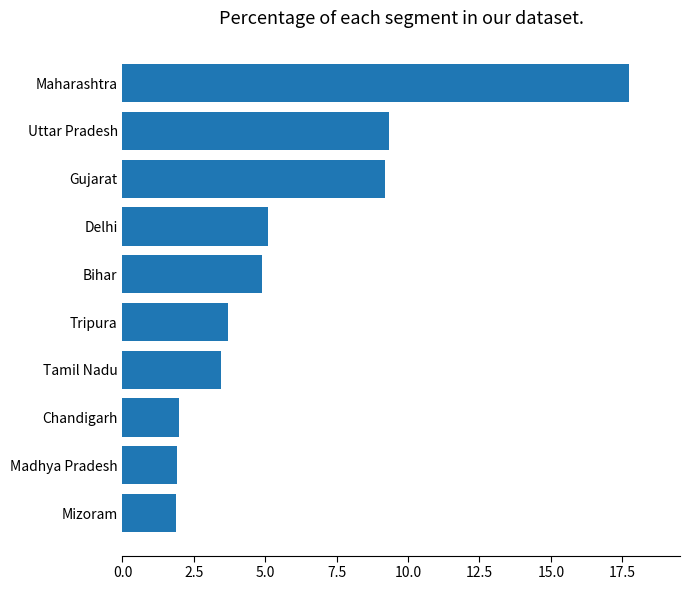

Is it true that the value at Uttar Pradesh is 2.9?

False